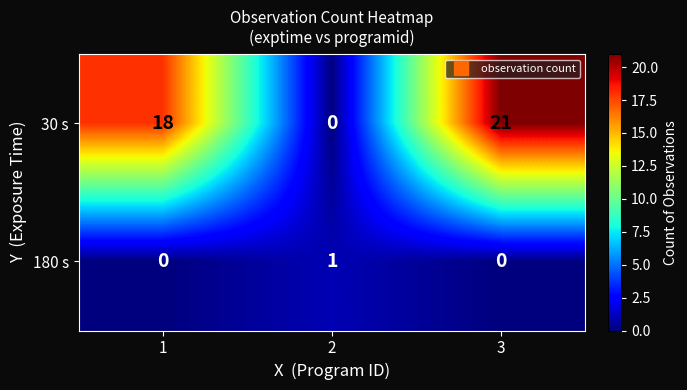

At which label does 30 s reach its peak?

3